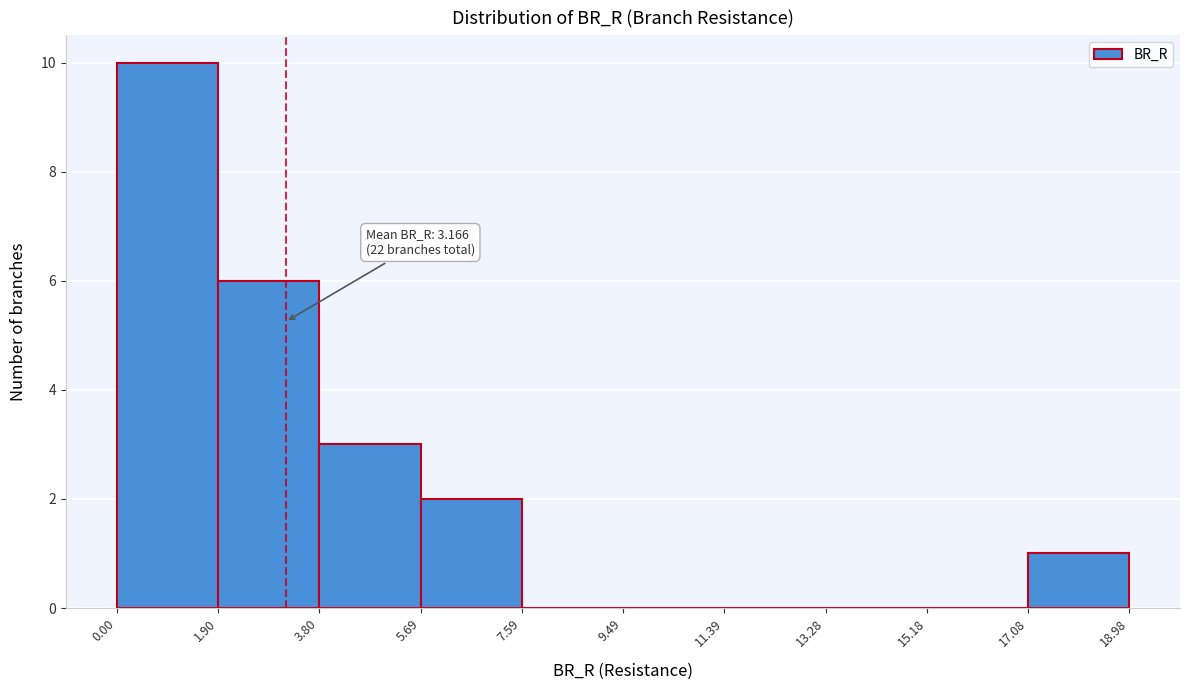

Over which range of the x-axis is the bar tallest?

0.00 to 1.90